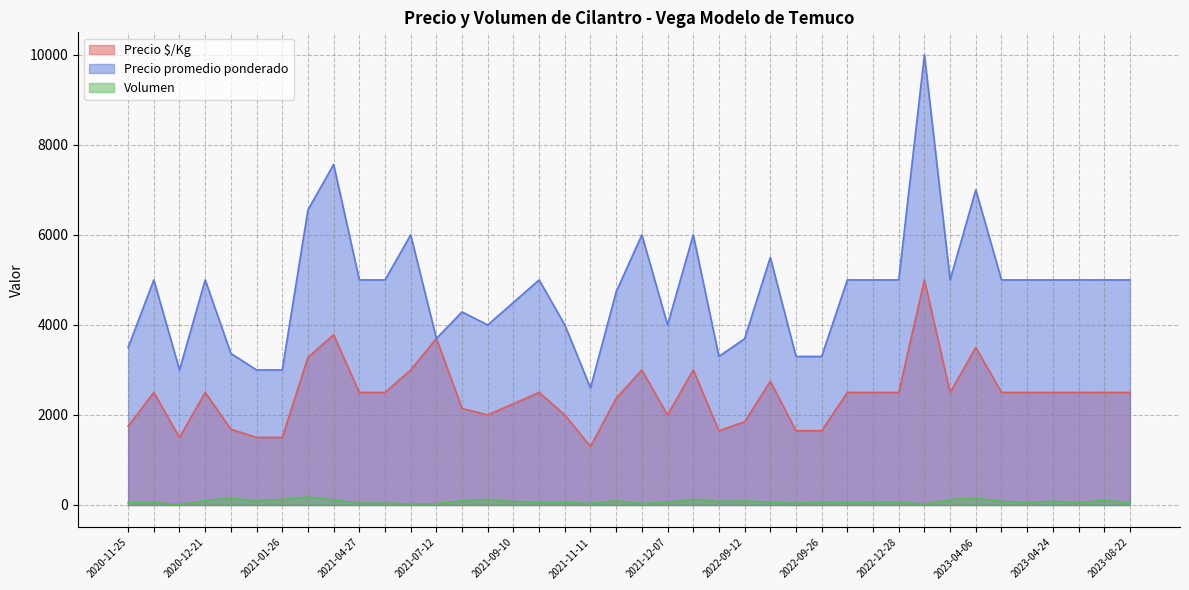

Is the value of Precio $/Kg at 2021-03-04 greater than the value of Precio promedio ponderado at 2023-04-13?

No